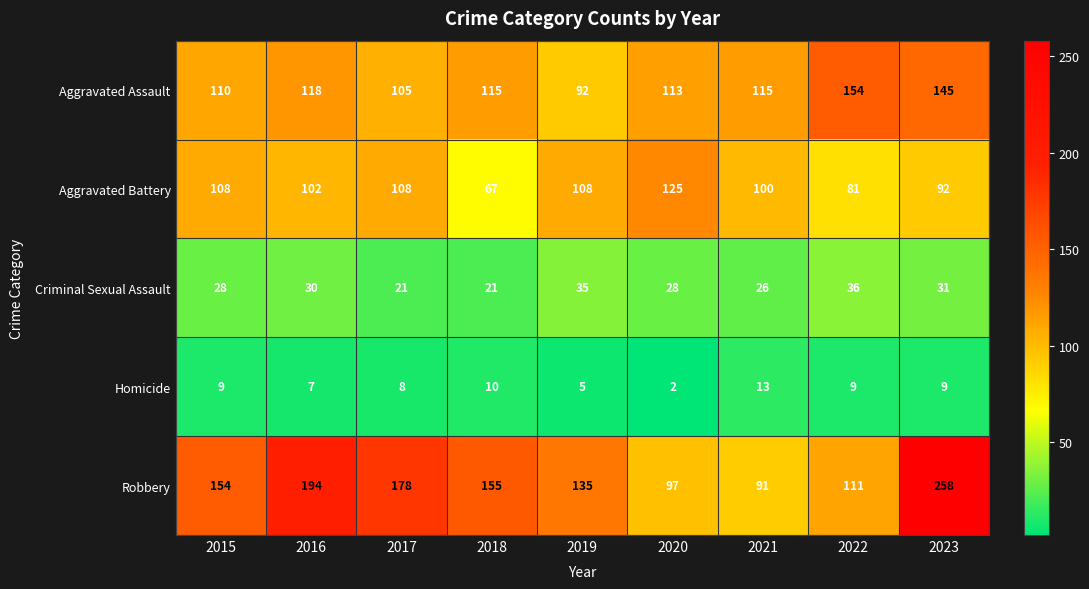

What is the greatest value displayed?

258